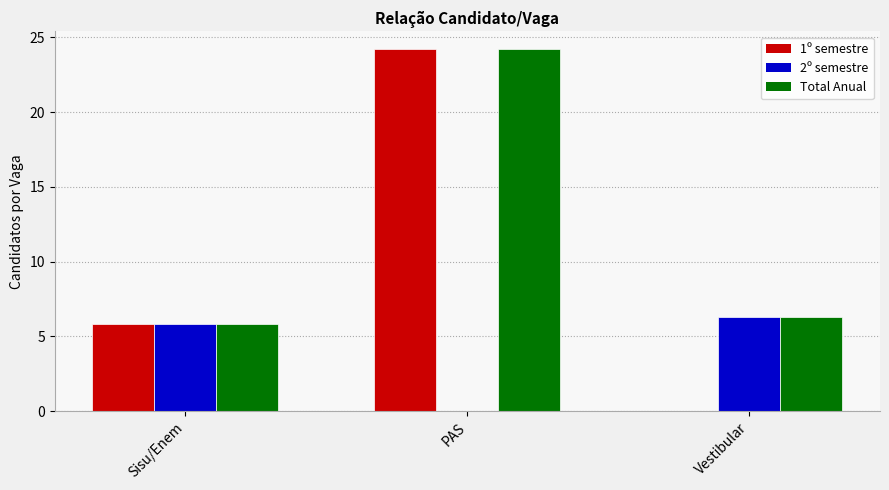

What are all the series names shown in the legend?

1º semestre, 2º semestre, Total Anual